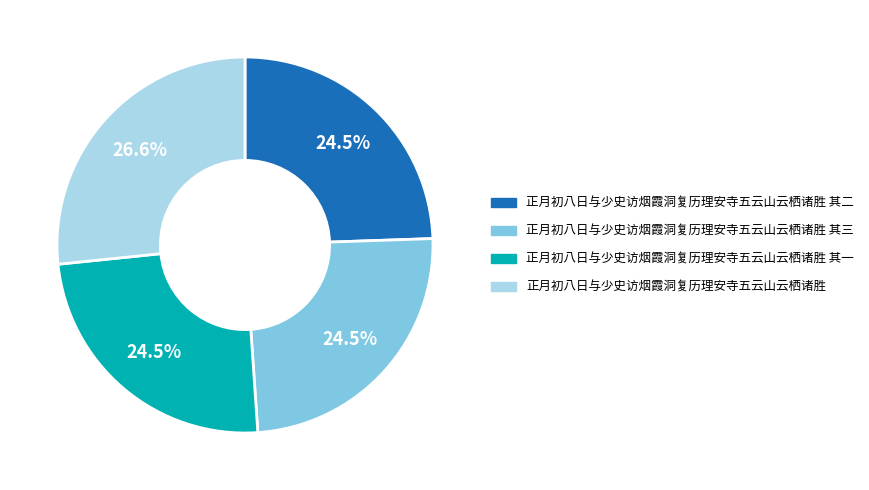

To the nearest percent, what is the average slice percentage?

25%